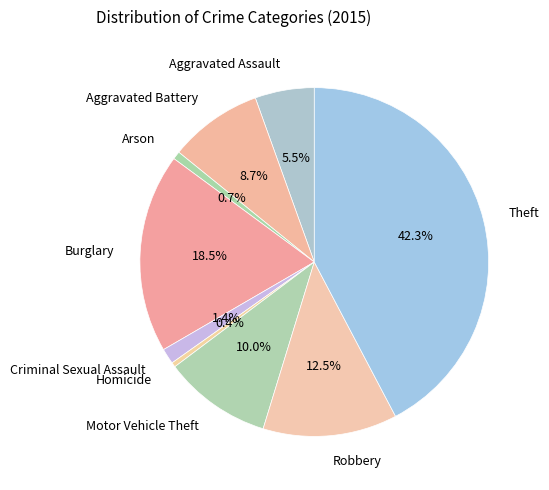

To the nearest percent, what percentage of the pie is Criminal Sexual Assault?

1%